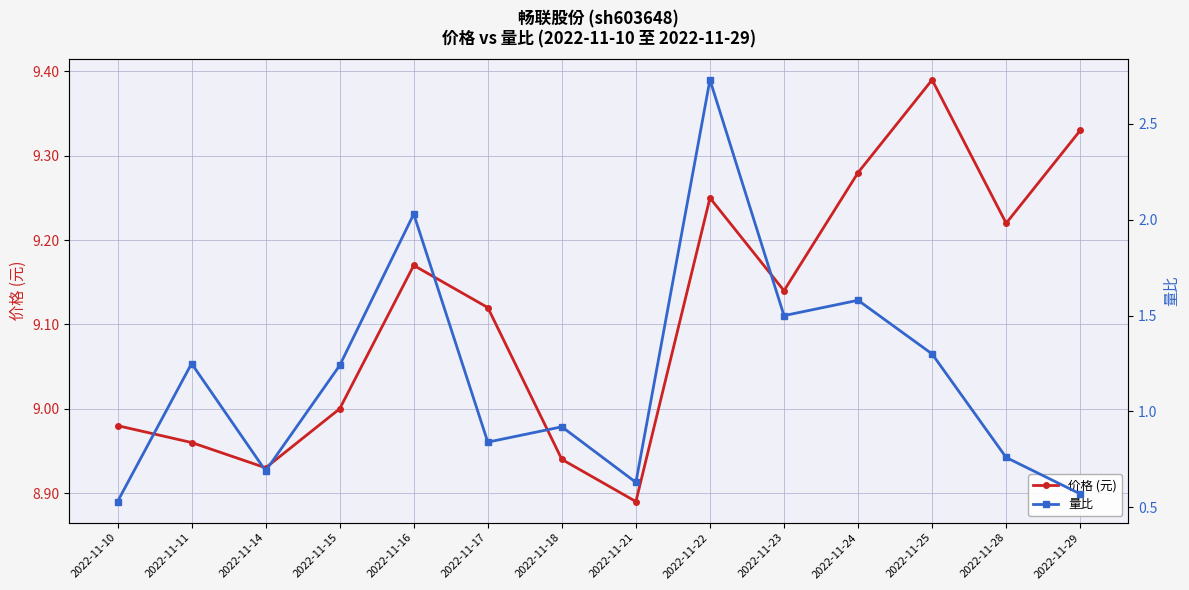

Between 2022-11-18 and 2022-11-29, which series saw the biggest shift?

价格 (元)